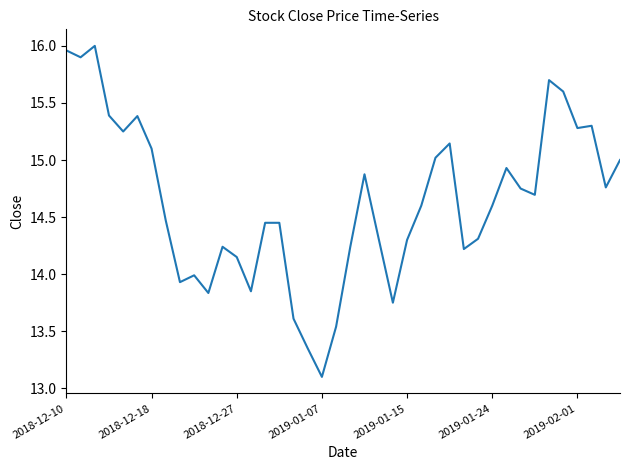

What is the difference between the maximum and minimum values?

2.9